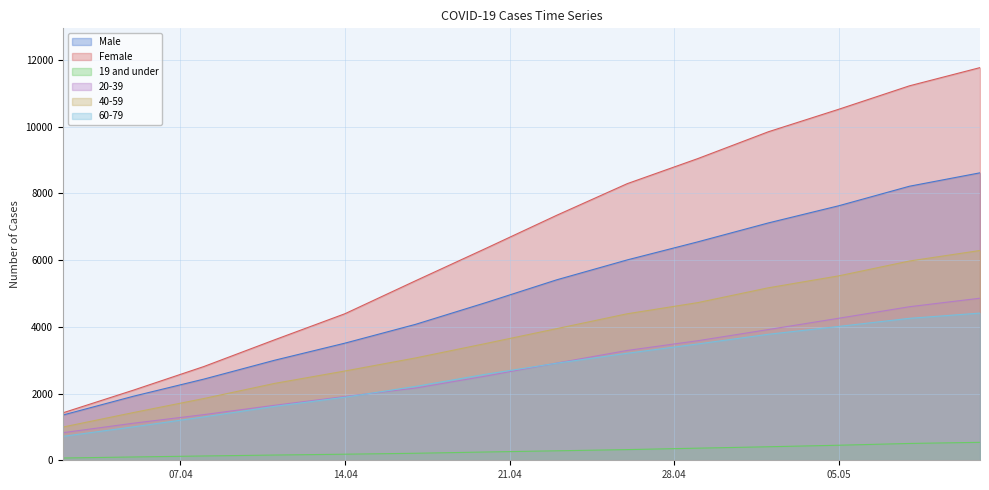

What is the value of the 40-59 point at the 7th from the left?

3502